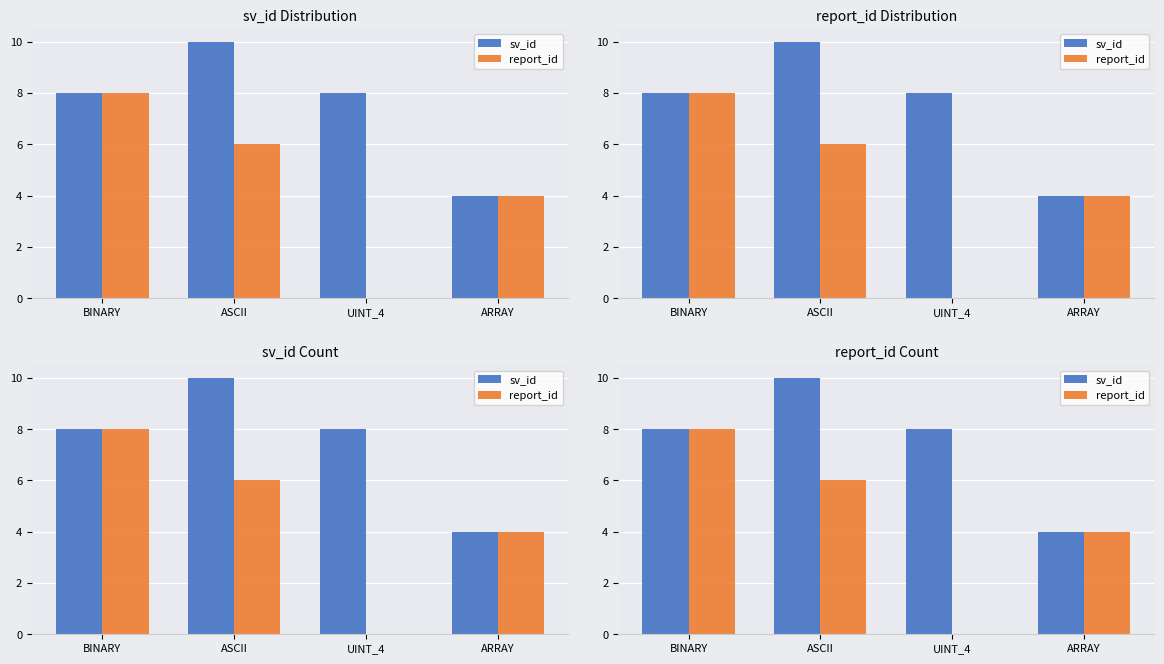

Count the sv_id values in the range 8 to 10.

3